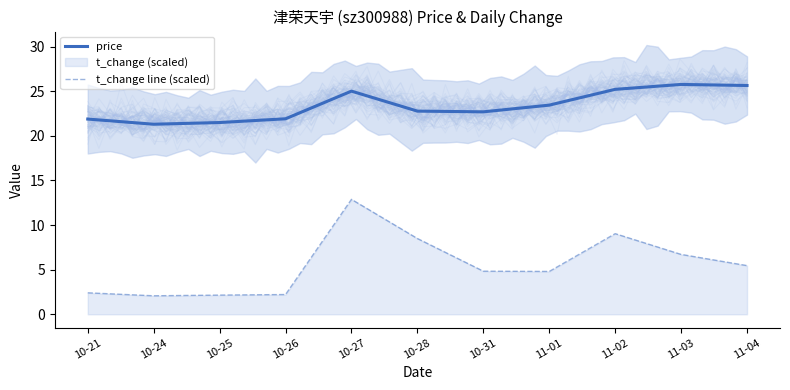

What is the lowest value of the t_change line (scaled) series?

2.1